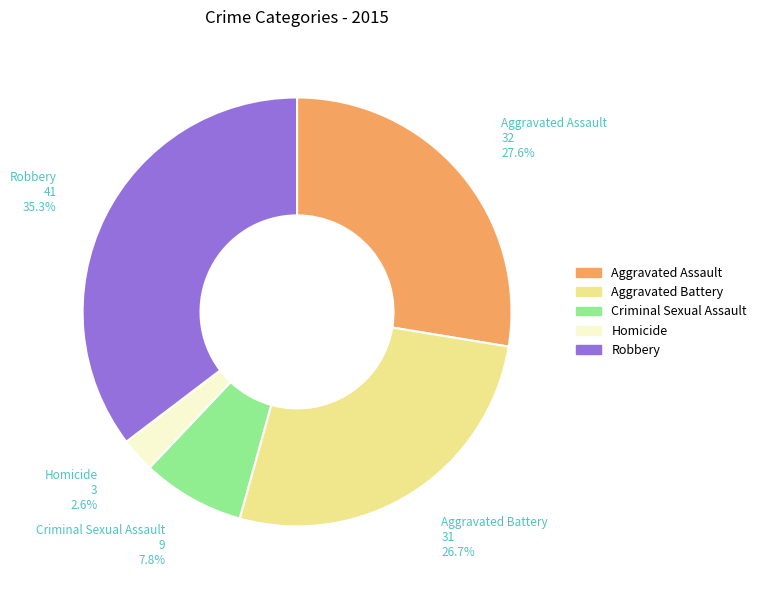

Approximately how many times larger is the value at Robbery compared to Aggravated Assault?

1.3